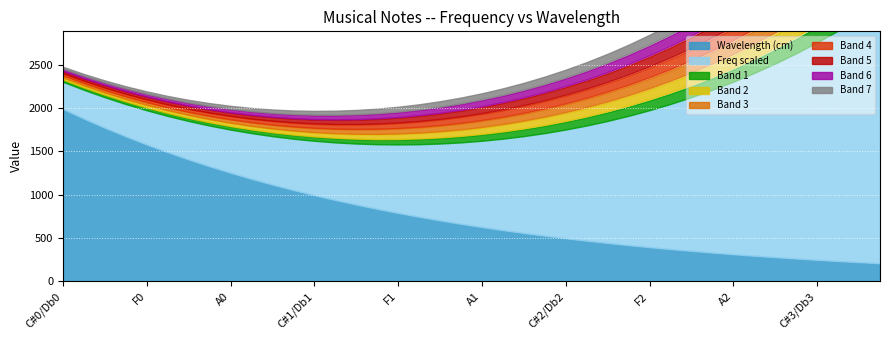

What is the smallest value displayed?

17.3